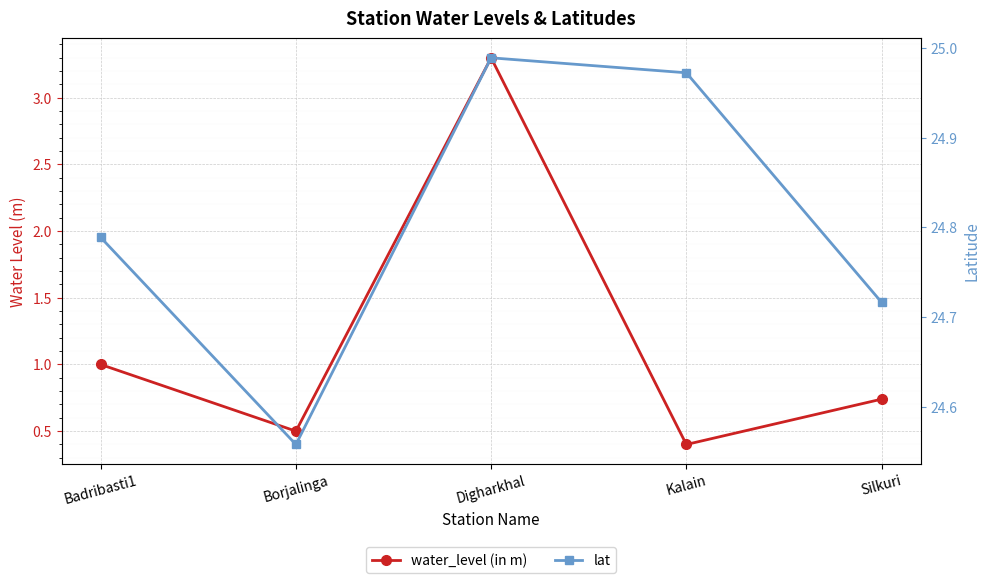

True or false: water_level (in m) and lat intersect in this chart.

False